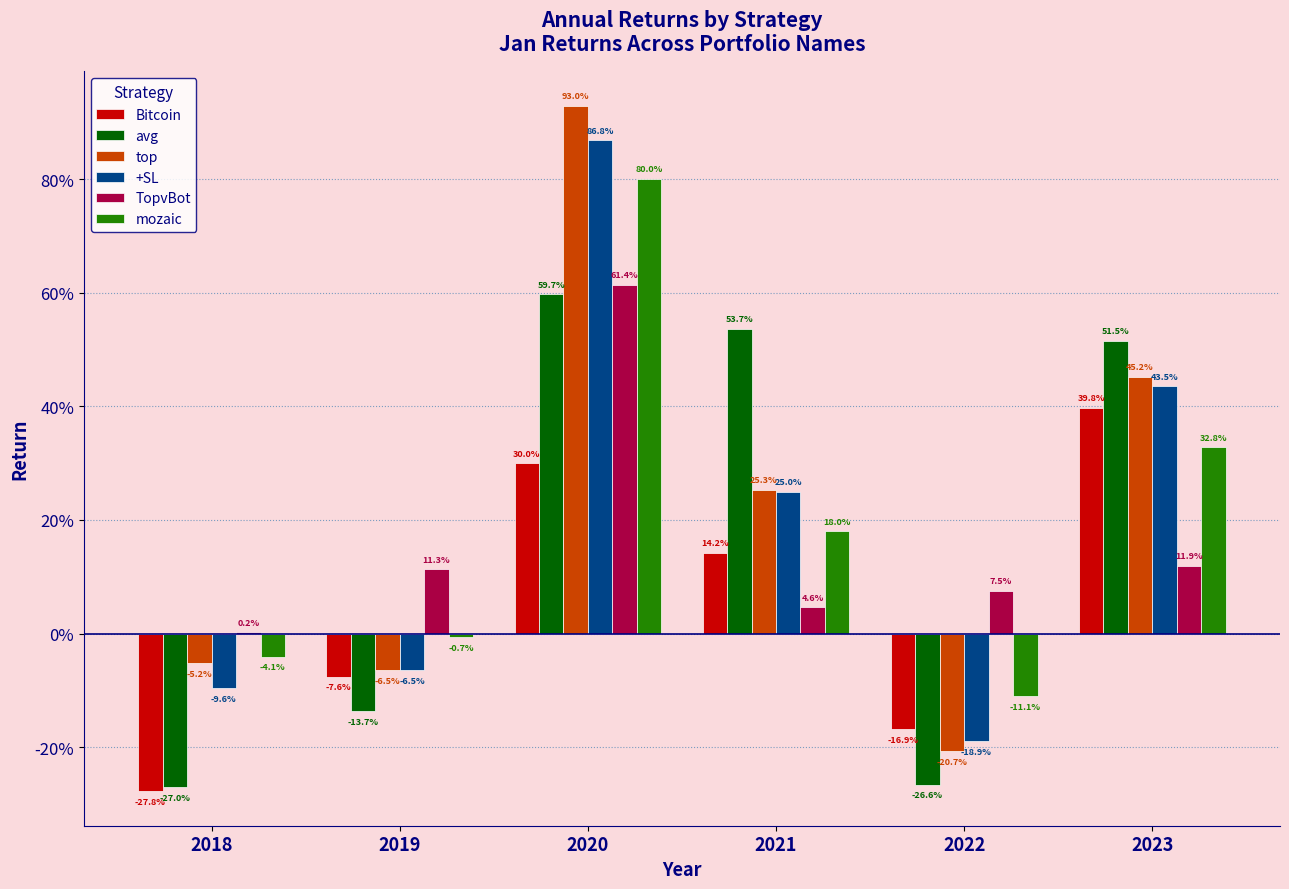

At which label does +SL reach its peak?

2020